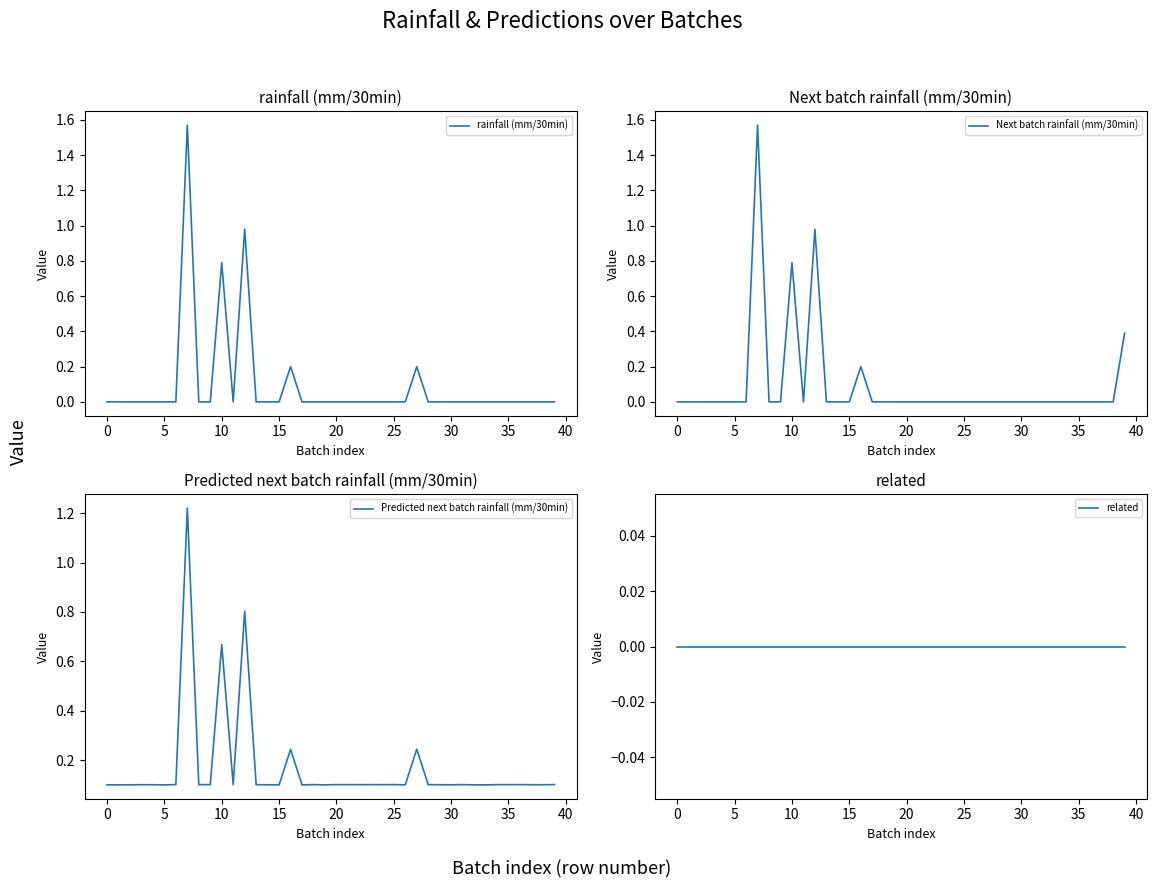

Does the chart have visible grid lines?

No